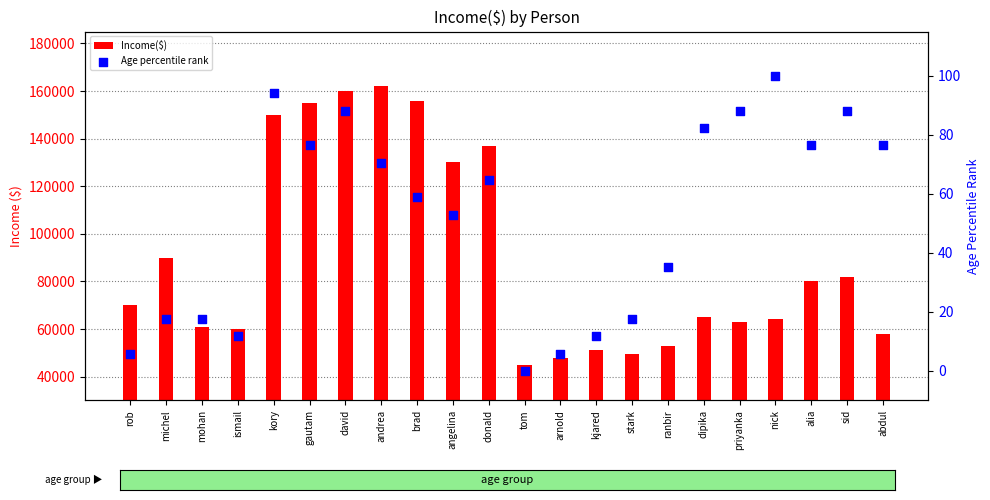

At which category is the sum across all series the highest?

andrea